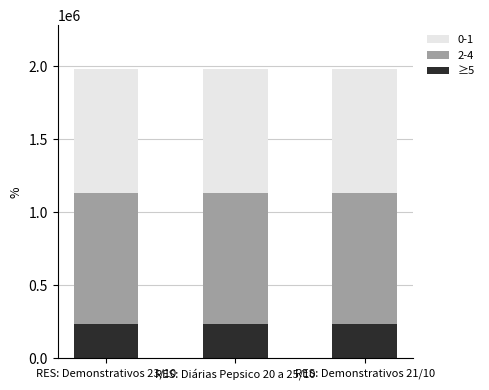

Are the bars horizontal?

No